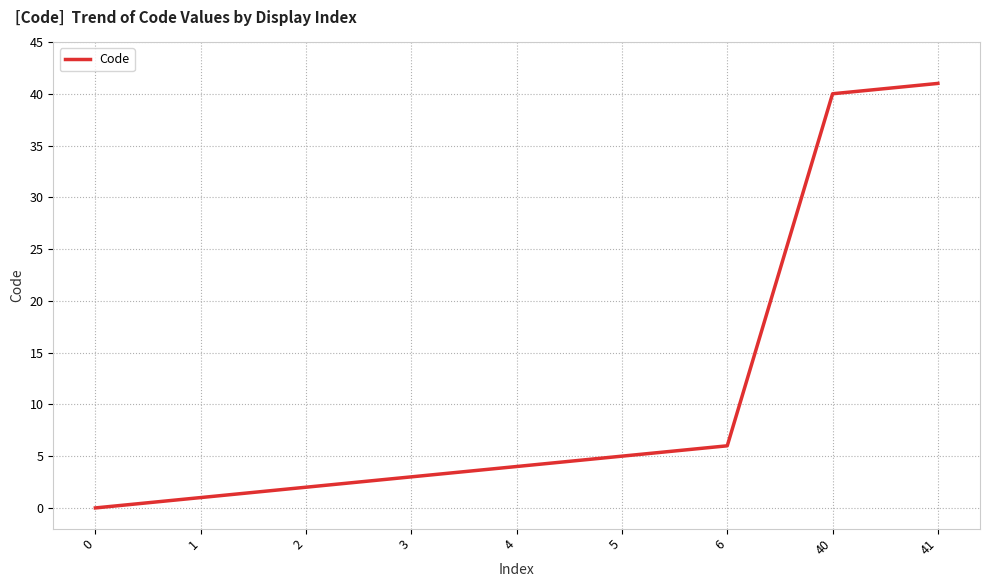

At which label is the value closest to 20?

6